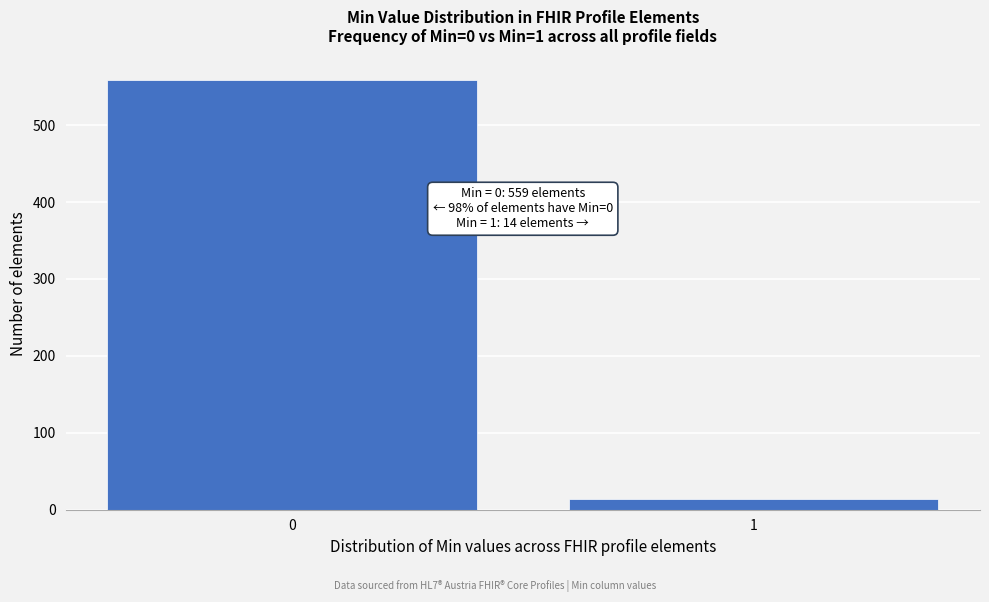

Reading left to right, list all the values displayed in this chart.

559	14